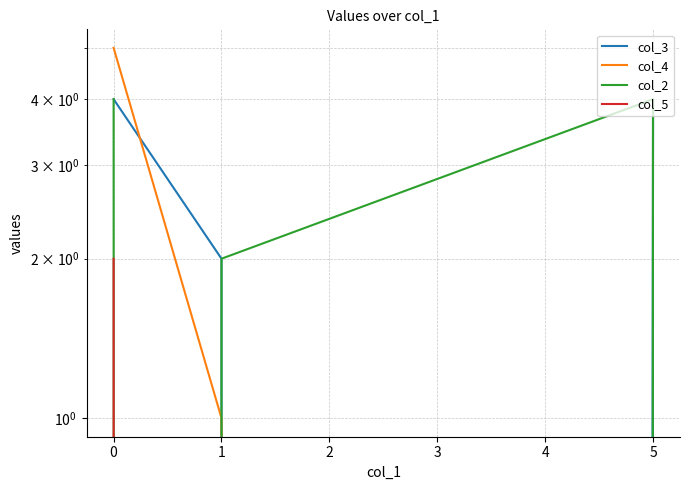

At how many categories does at least one series exceed 2?

2